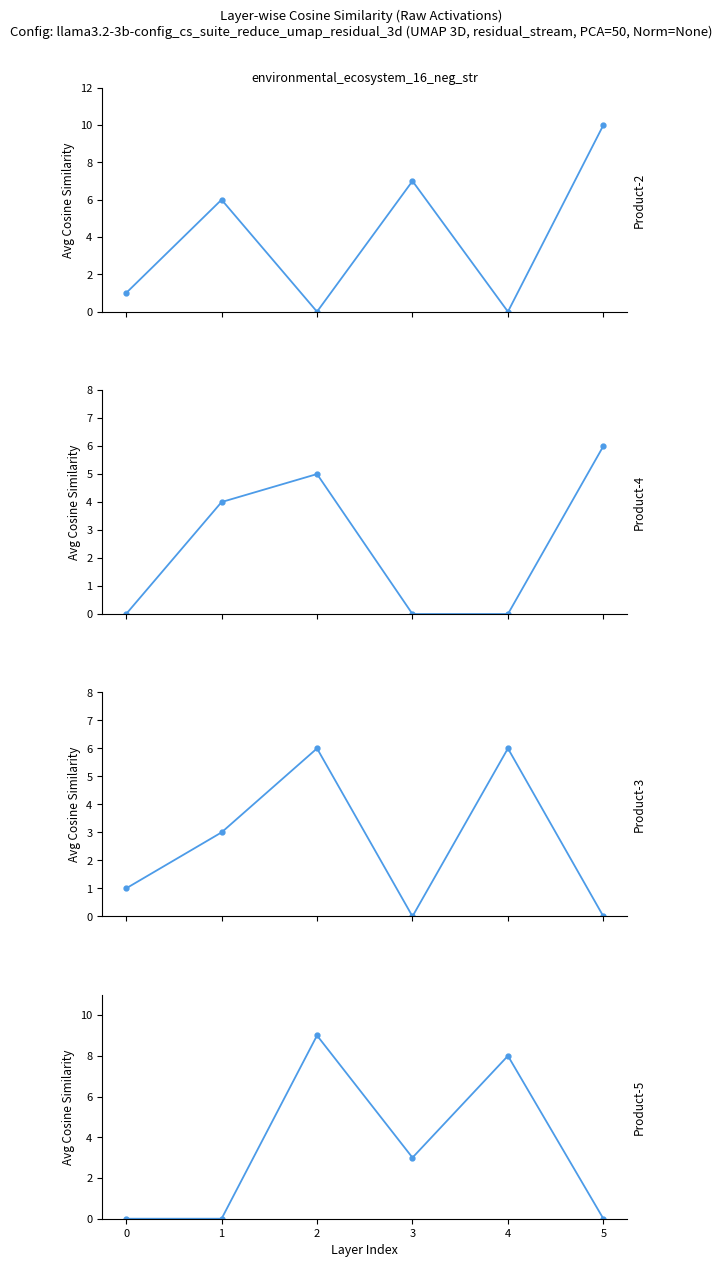

After their last crossing, which series has the higher values: Product-2 or Product-5?

Product-2